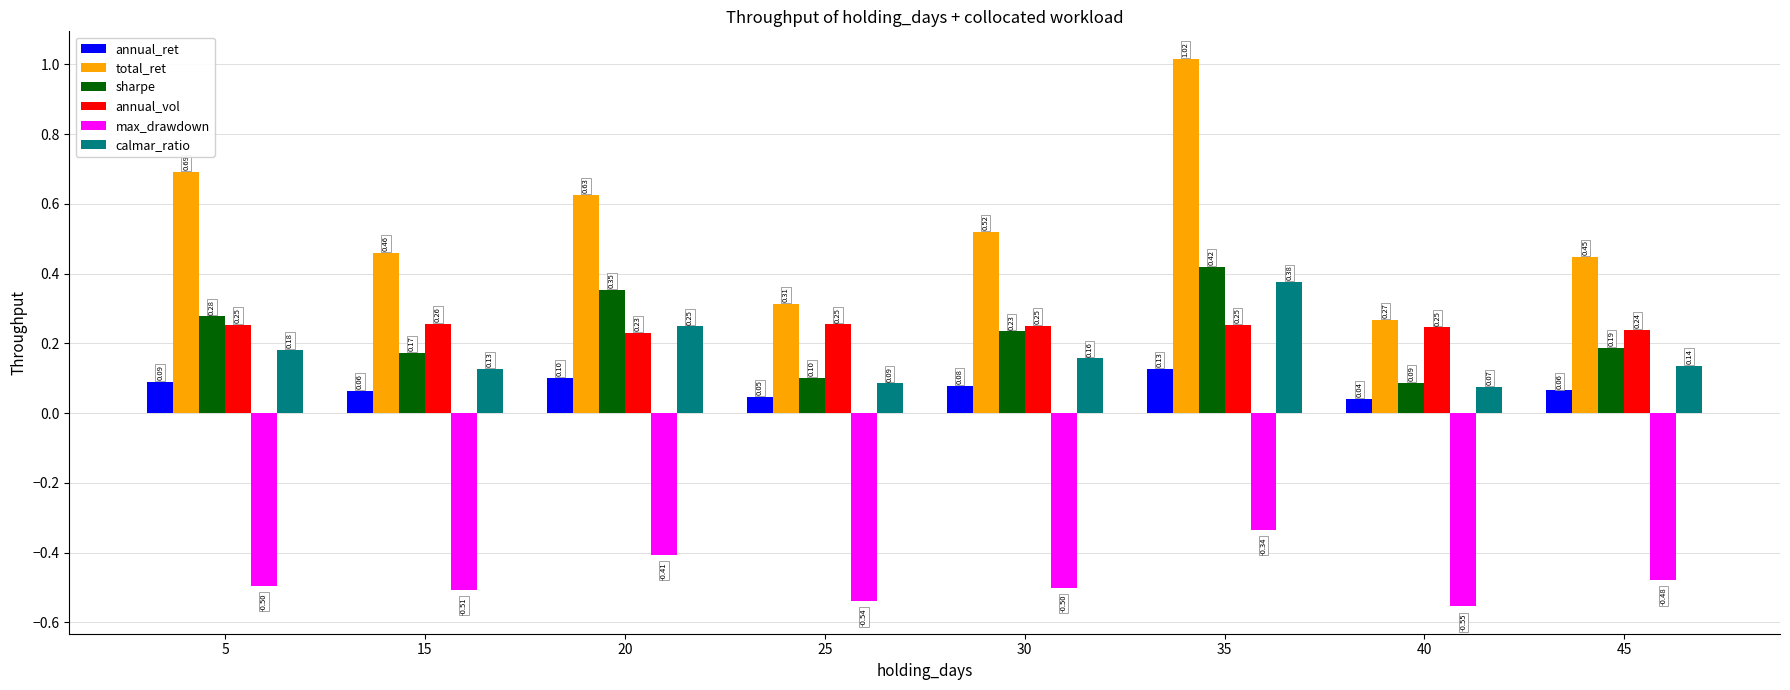

How many sharpe values are between 0 and 1?

8